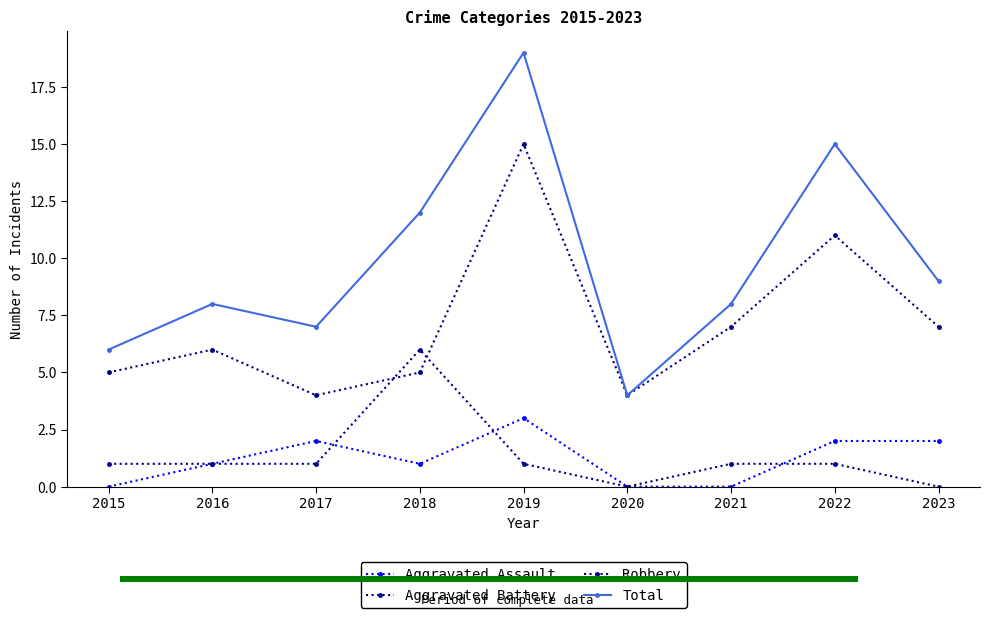

Where does the Total series first go above 8?

2018